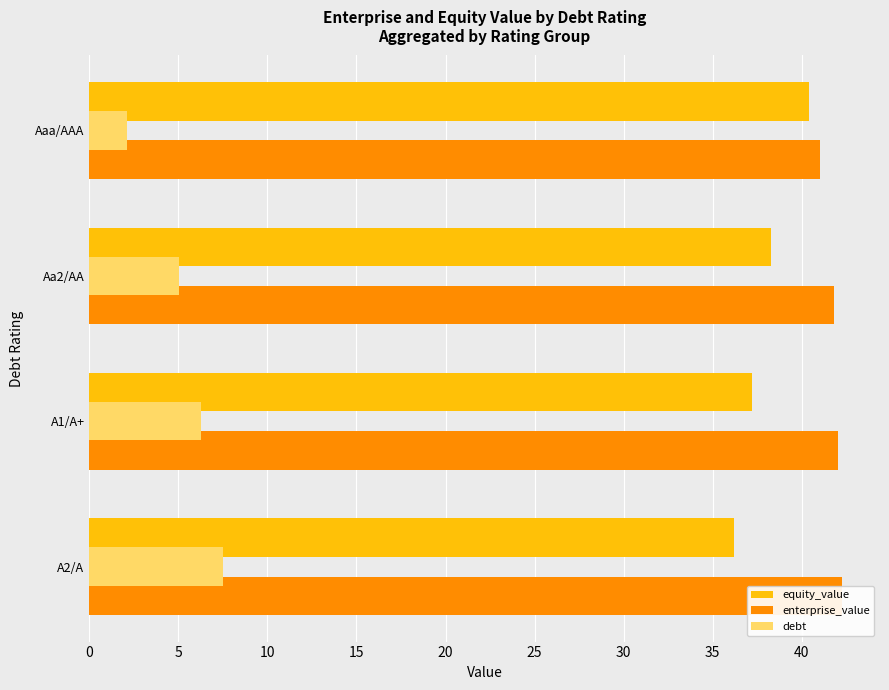

Which series has the largest range (max minus min)?

debt